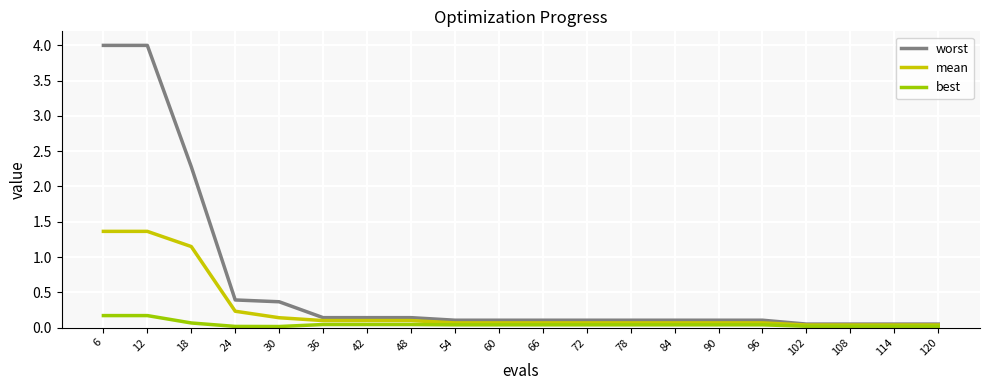

Is it true that best equals 0.0 at 72?

True